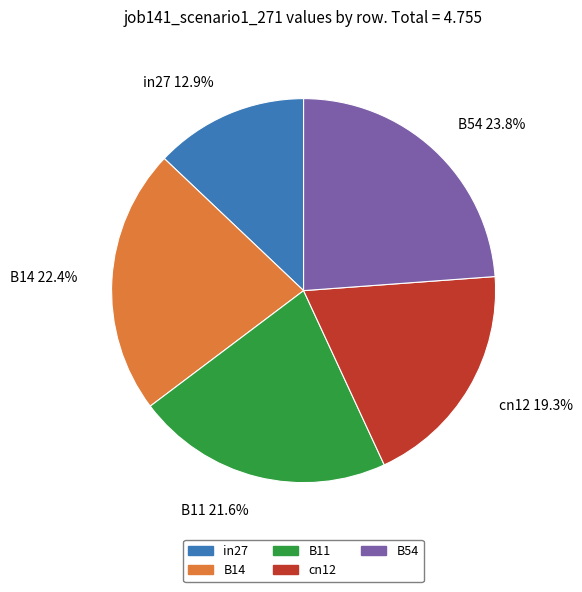

The in27 slice represents 13% of the pie. True or false?

True